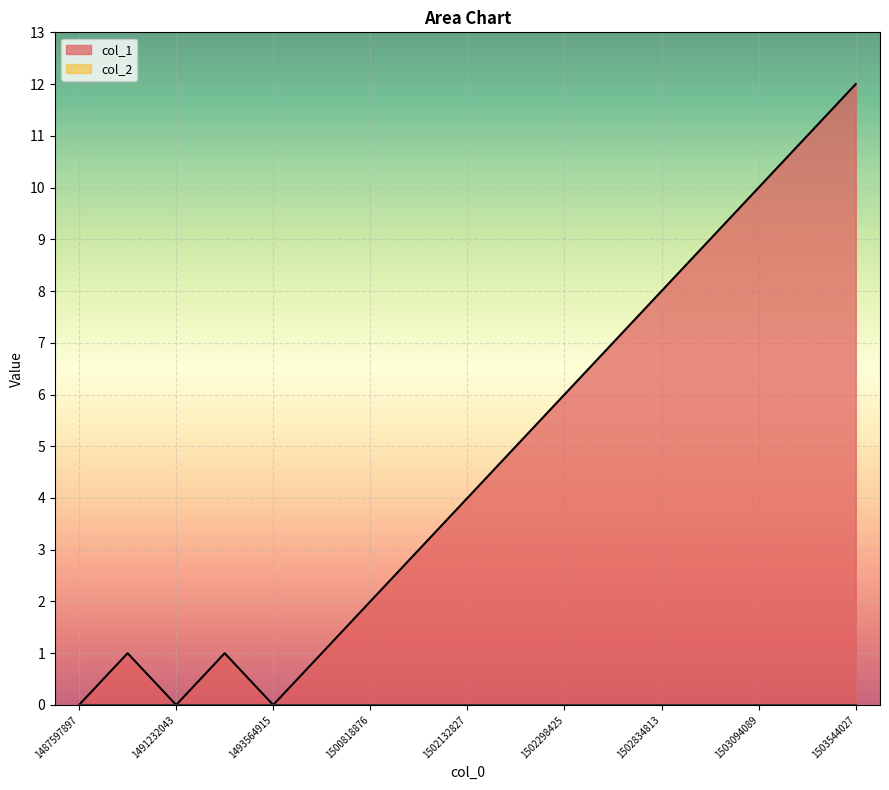

At which category does the data reach its first local valley?

1491232043